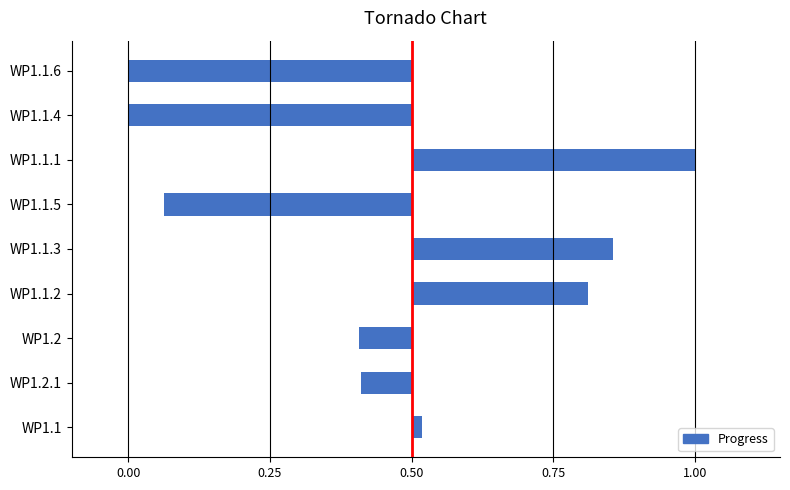

Reading left to right, extract all data points from this chart.

0.5	0.4	1.0	0.8	0.9	0.0	0.1	0.0	0.4